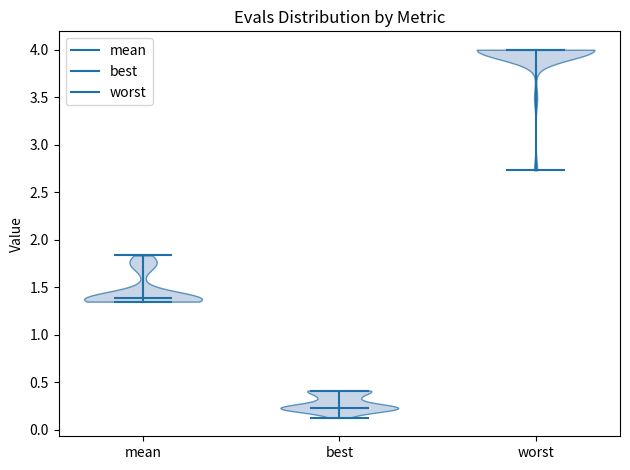

Reading left to right, read every violin against the y-axis: where its median line is, and the lowest and highest points it reaches. The values are not printed on the chart, so give them approximately, as read against the axis.

mean: median line 1.40, lowest point 1.35, highest point 1.85
best: median line 0.25, lowest point 0.15, highest point 0.40
worst: median line 4.00, lowest point 2.75, highest point 4.00